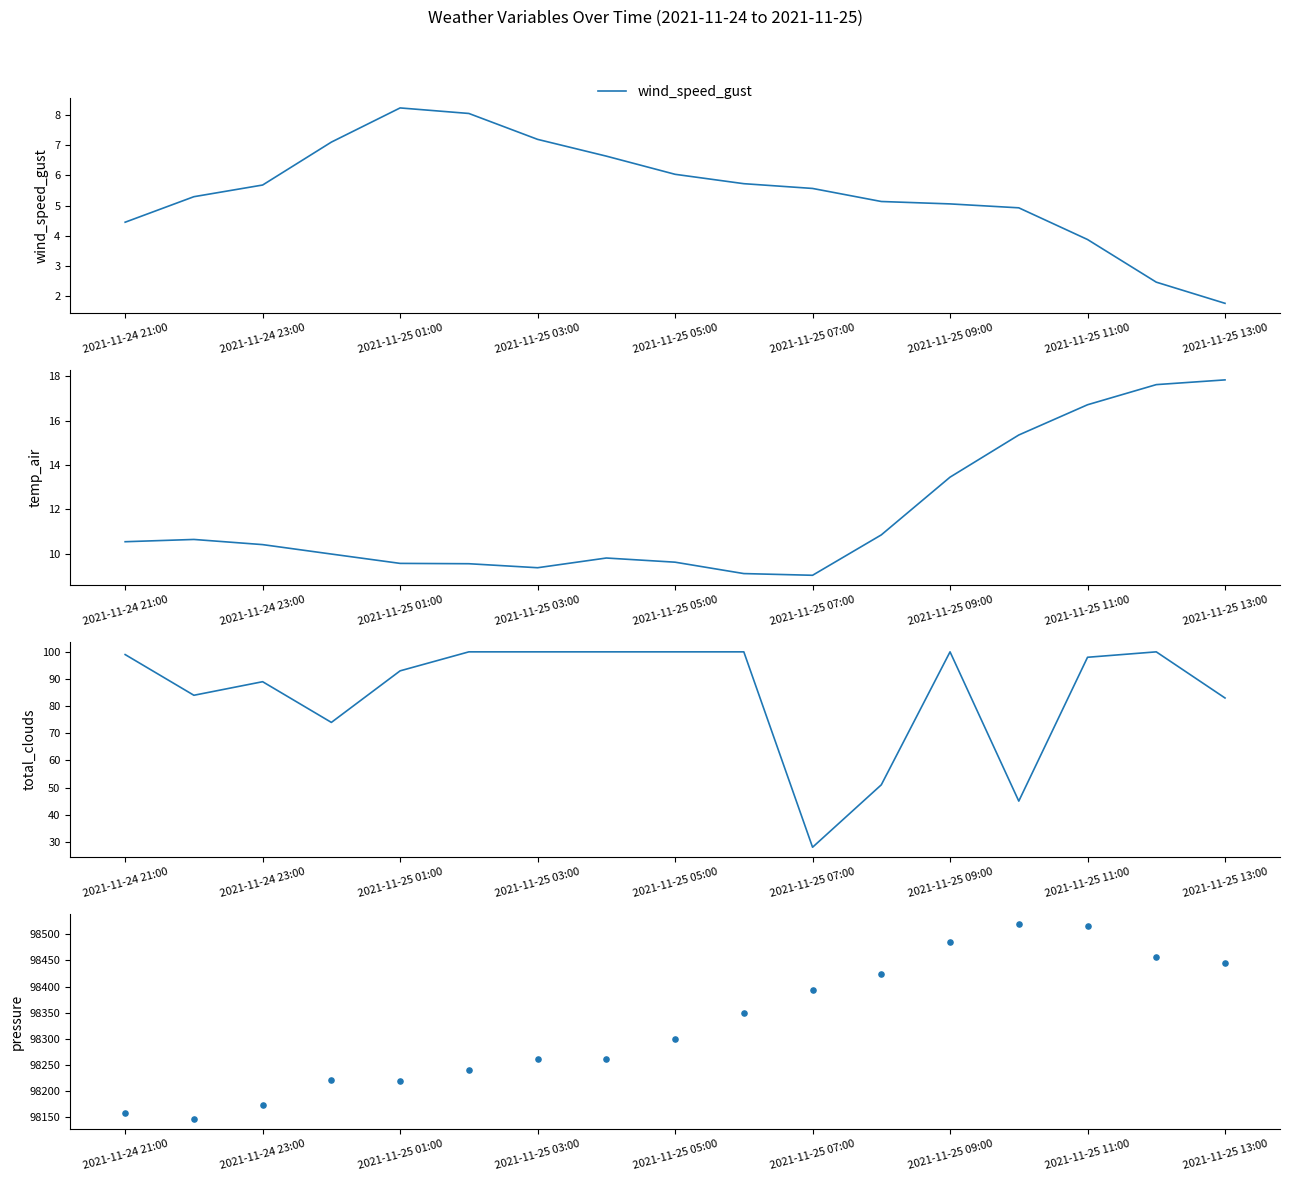

True or false: wind_speed_gust has a value of 2.5 at 2021-11-25 07:00.

False